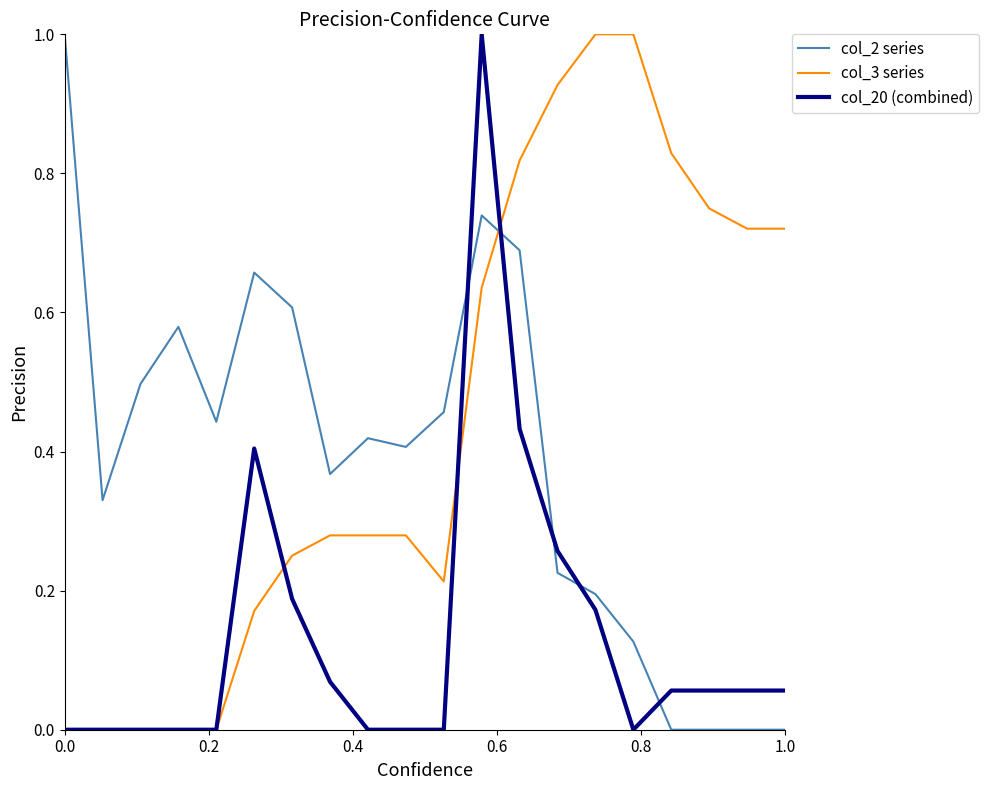

Which series has the largest total across all categories?

col_3 series